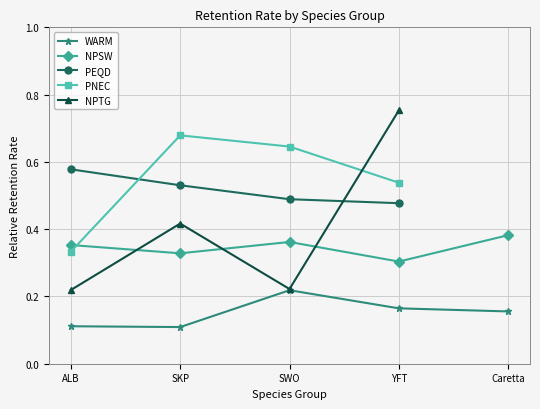

Reading left to right, transcribe all the data shown in this chart.

WARM: 0.1	0.1	0.2	0.2	0.2
NPSW: 0.4	0.3	0.4	0.3	0.4
PEQD: 0.6	0.5	0.5	0.5	0.0
PNEC: 0.3	0.7	0.6	0.5	0.0
NPTG: 0.2	0.4	0.2	0.8	0.0